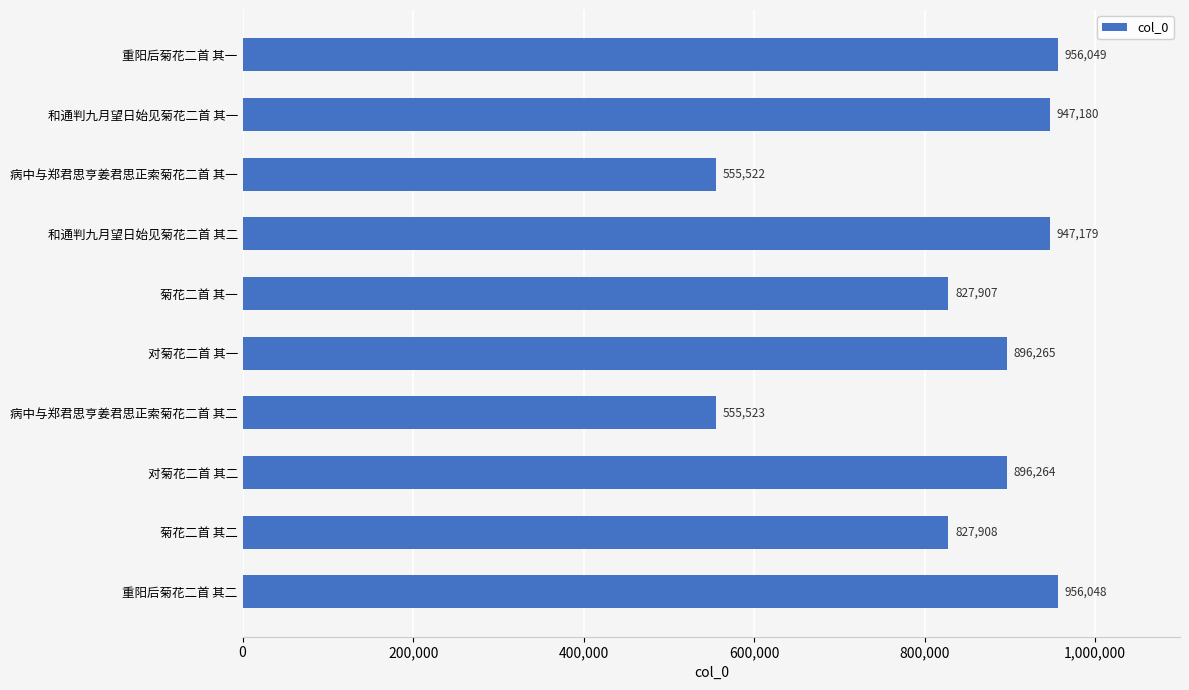

What is the minimum value shown in the chart?

555522